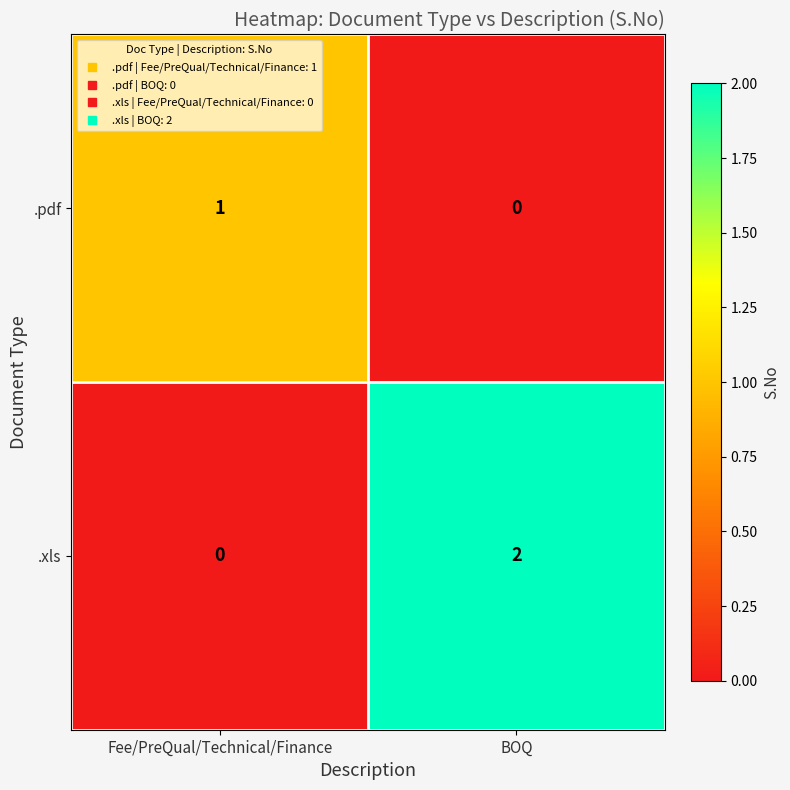

Reading left to right, what are all the values shown in this chart?

.pdf: 1	0
.xls: 0	2